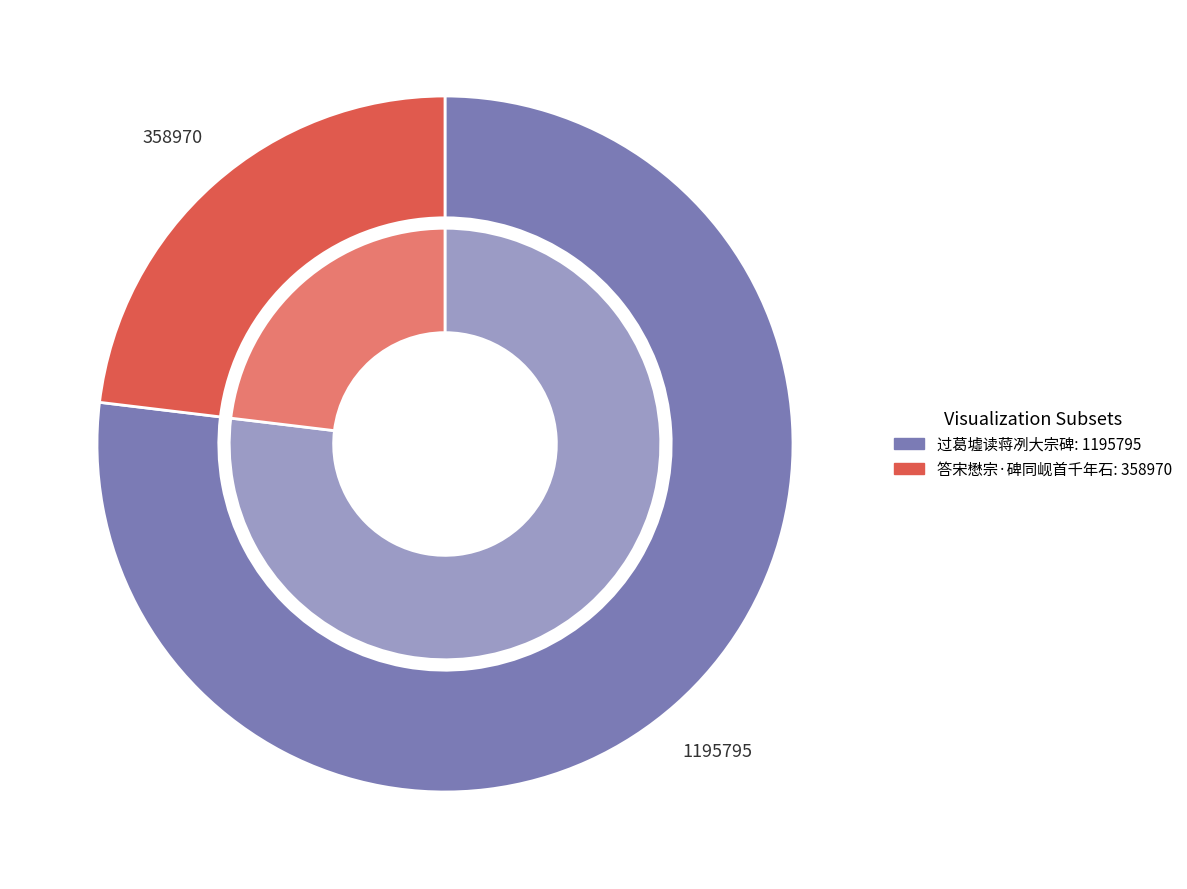

Is it true that 答宋懋宗·碑同岘首千年石 is 23% of the pie?

True